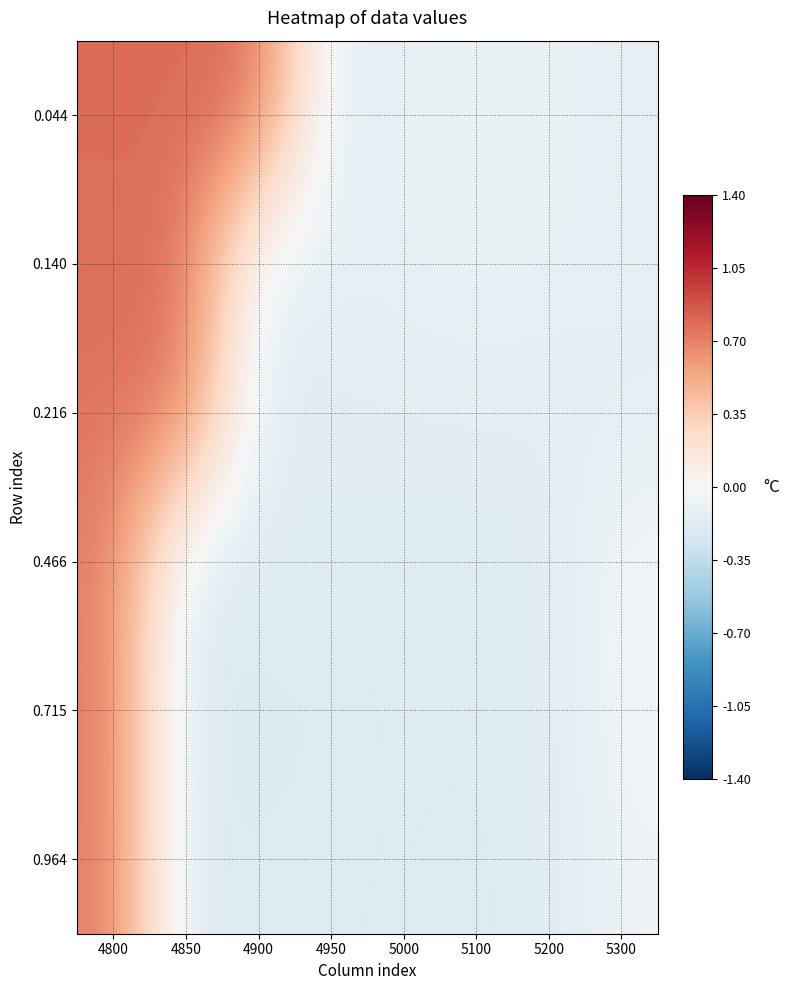

Rank the series at 5000 from lowest to highest value.

0.964, 0.466, 0.715, 0.216, 0.140, 0.044